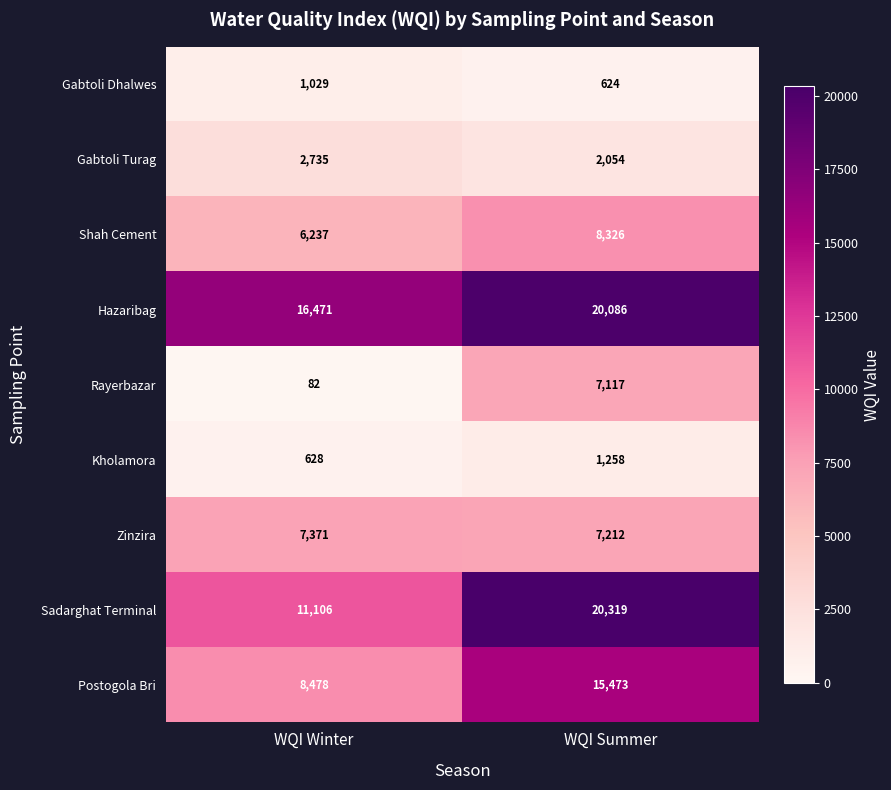

Read the Hazaribag value at WQI Summer, to the nearest 10.

20090